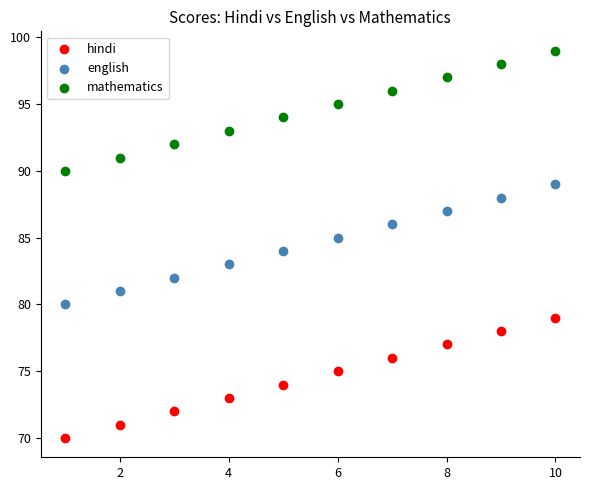

Which series contains the highest Y value?

mathematics